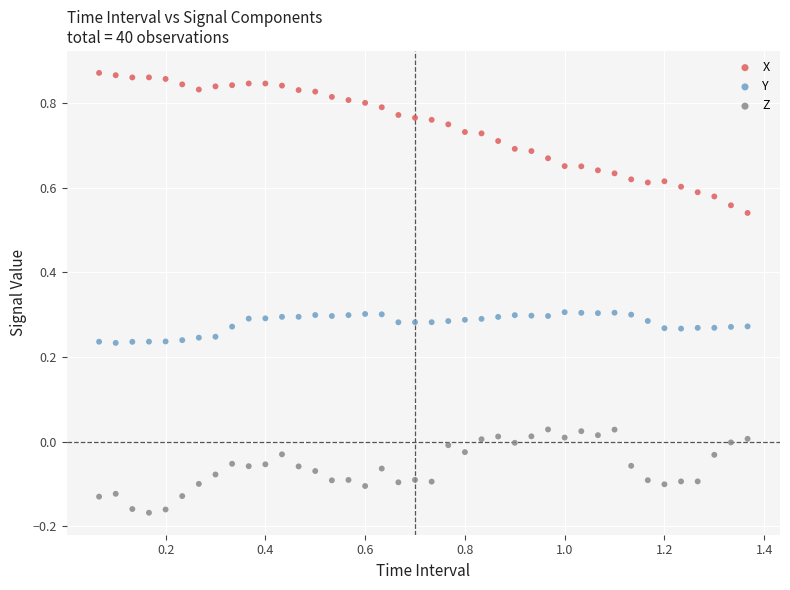

Across all data points, what is the range of X values (max minus min)?

1.3